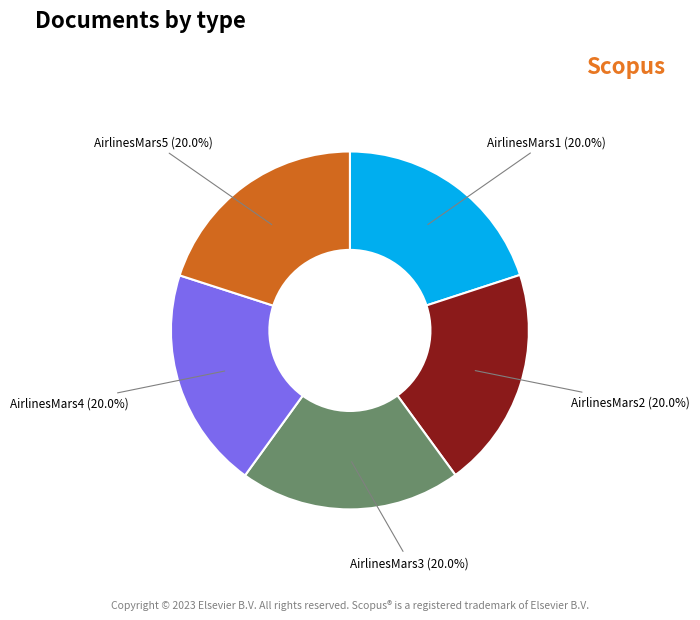

What is the ratio of the value at AirlinesMars5 to the value at AirlinesMars4?

1.0